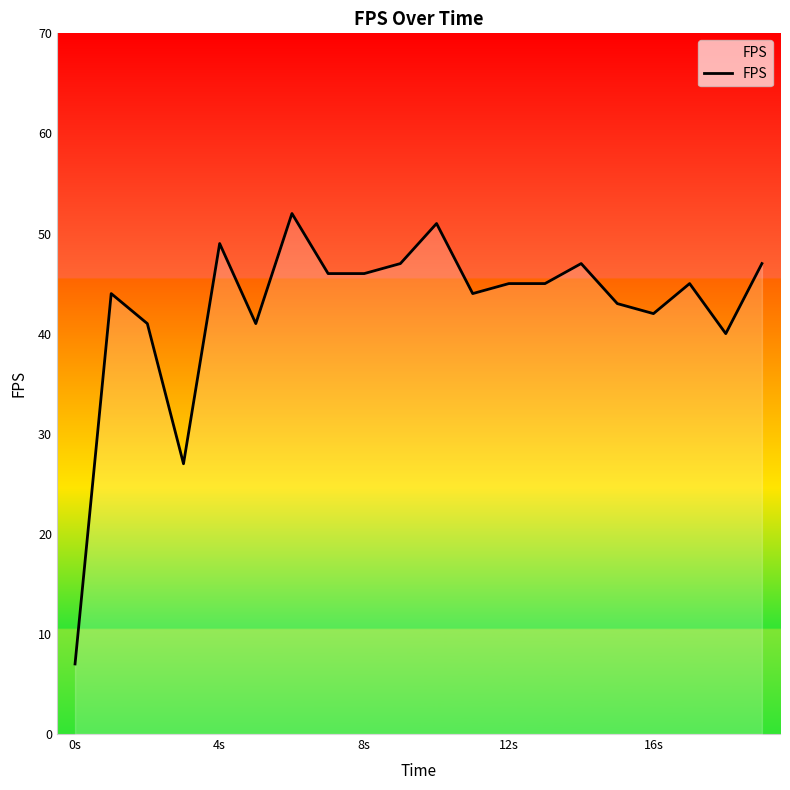

What is the minimum value shown in the chart?

7